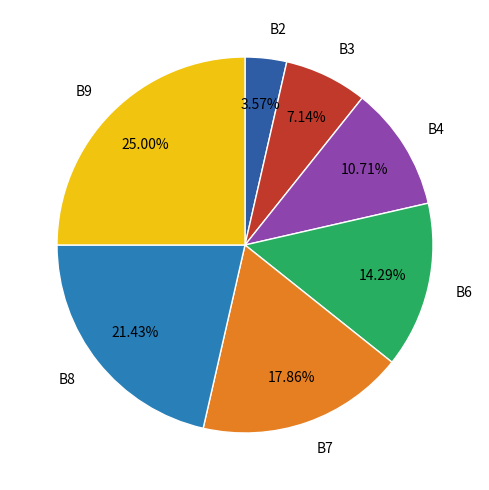

Which slice is the largest?

B9